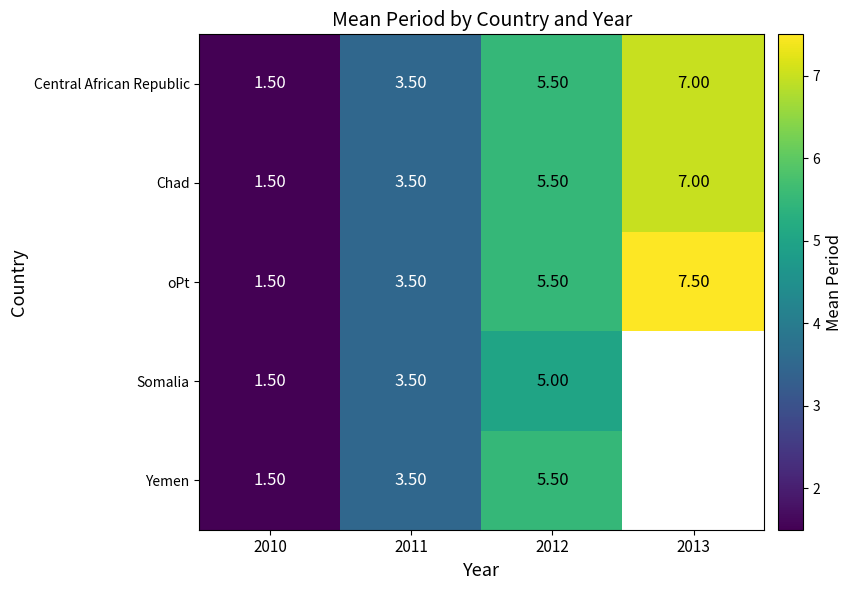

The value of Somalia at 2011 is 6.2. True or false?

False